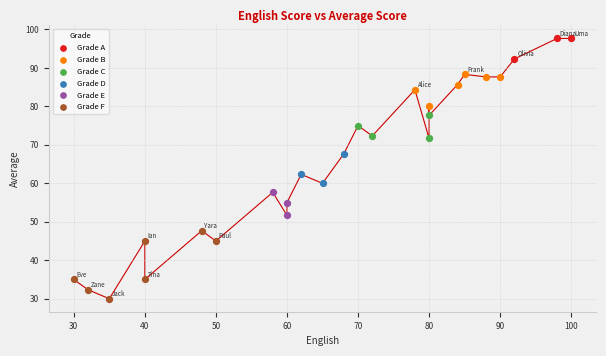

Which series contains the lowest Y value?

Grade F